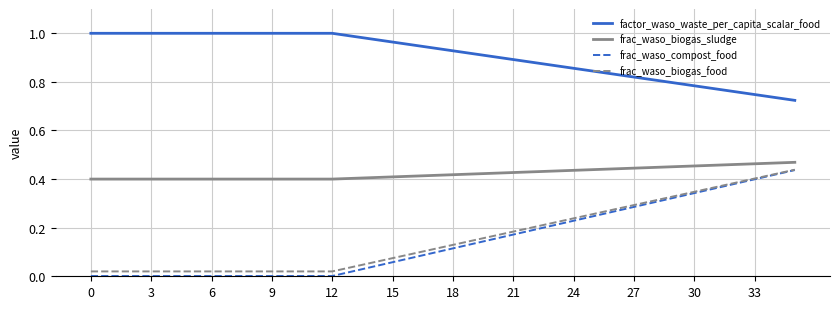

Which series has the widest spread of values?

frac_waso_compost_food